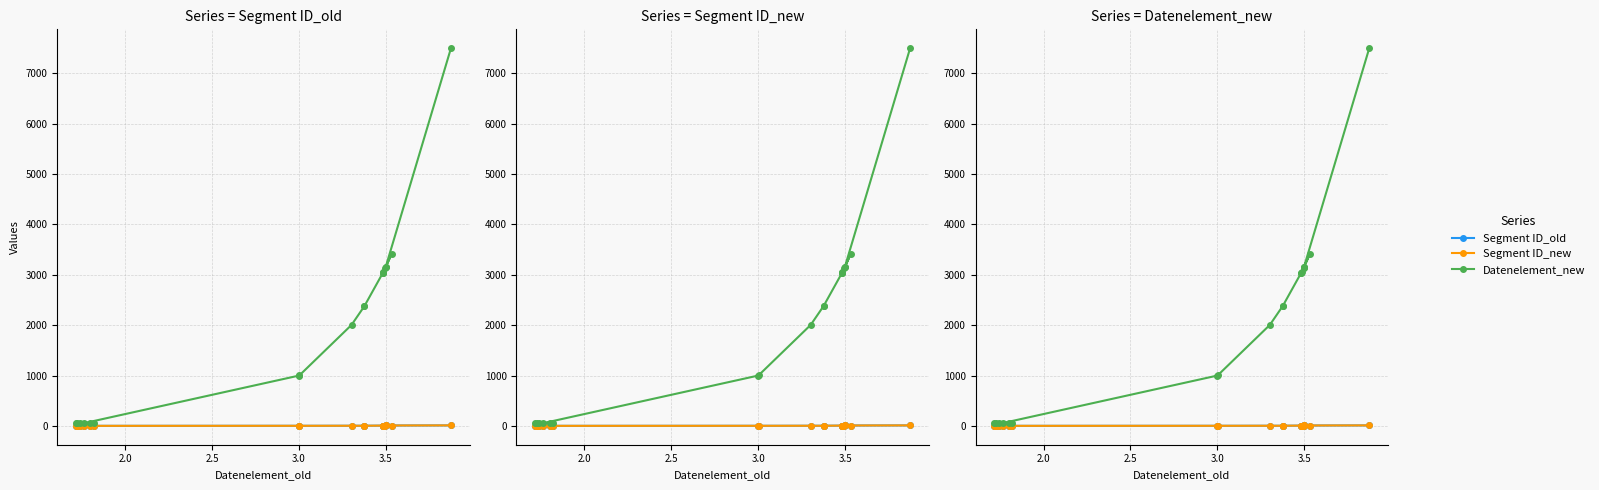

What are all the series names shown in the legend?

Segment ID_old, Segment ID_new, Datenelement_new